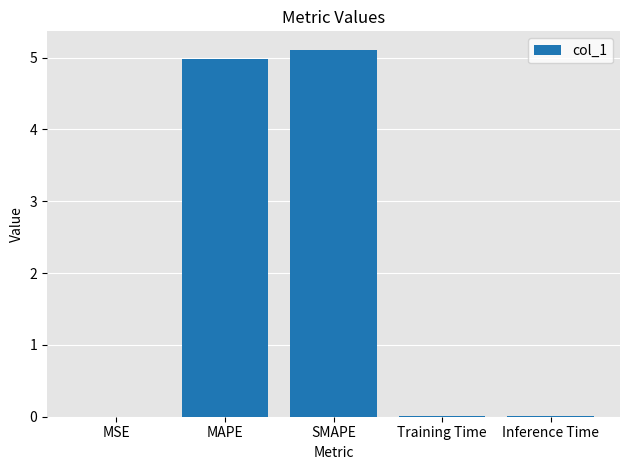

What is the greatest value displayed?

5.1